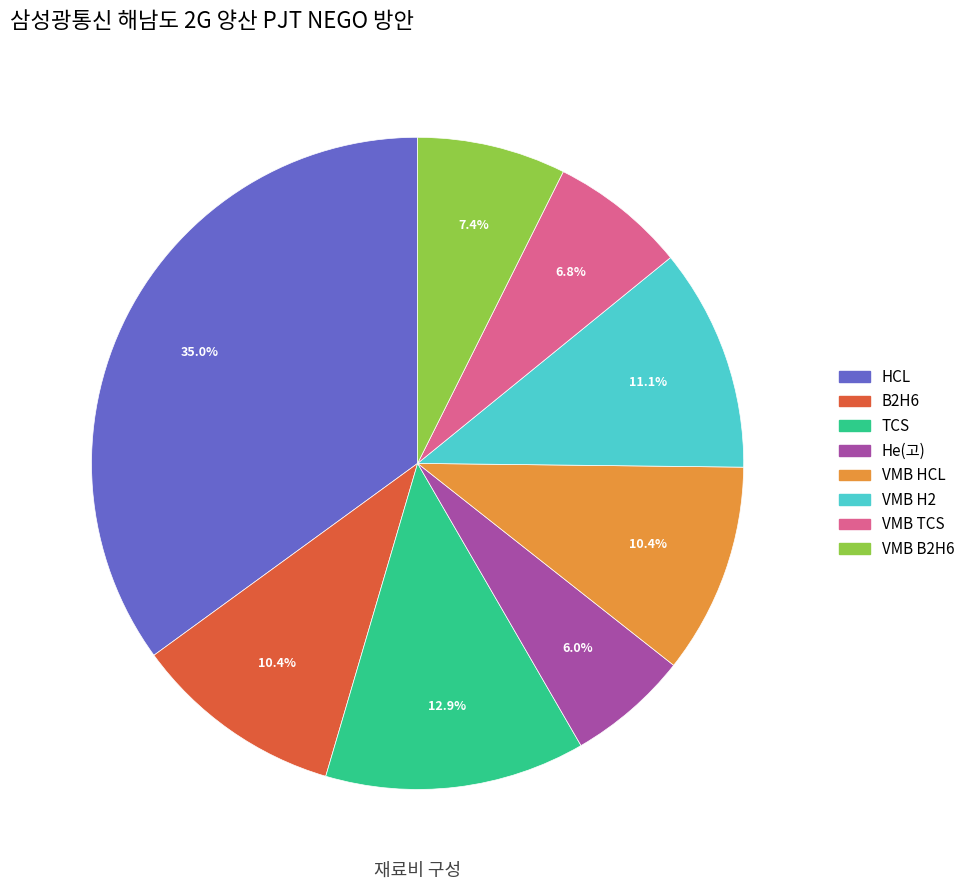

Is the sum of He(고) and VMB H2 greater than half?

No